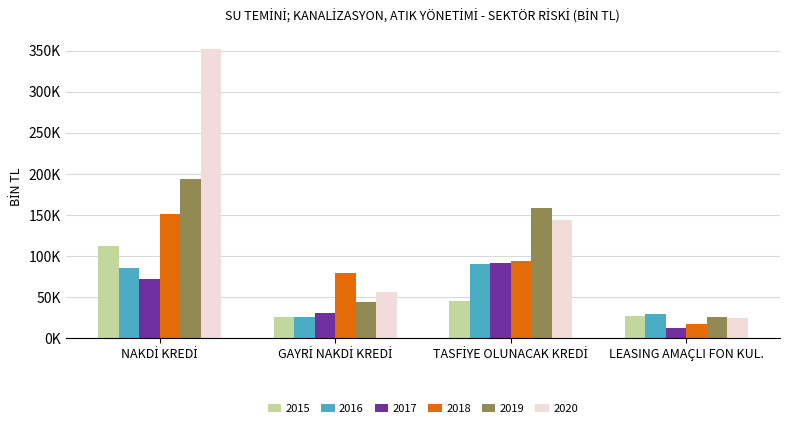

What is the value of the 2018 bar at the 1st from the left?

151657.7